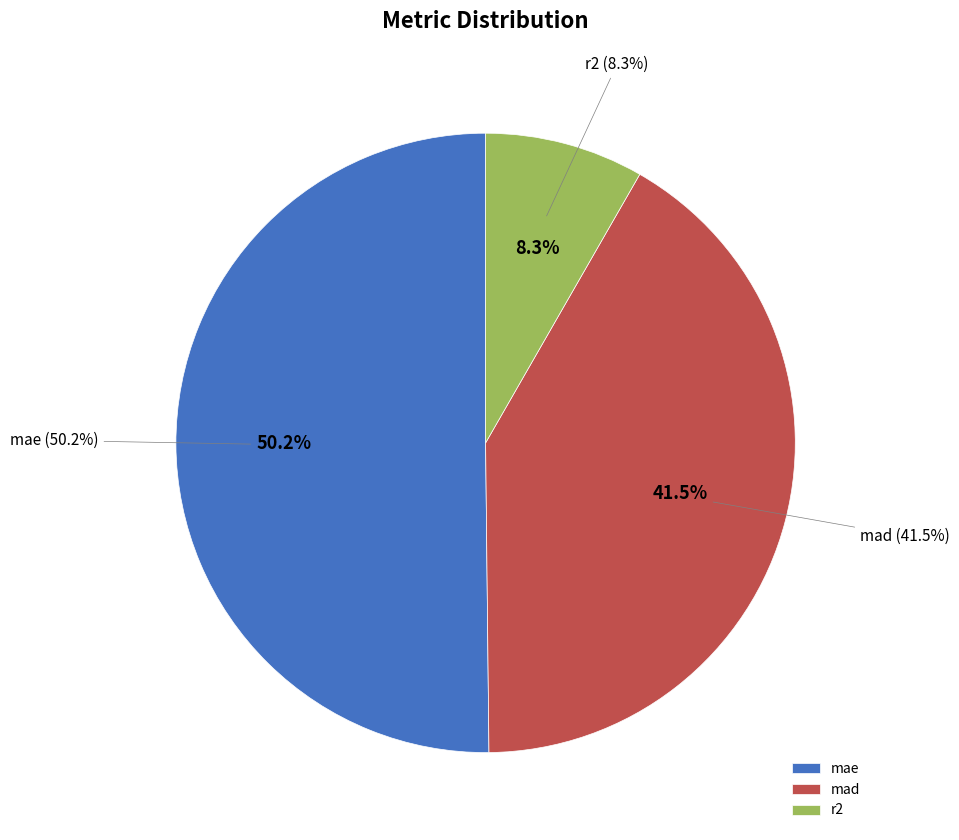

To the nearest percent, what is the difference between the mad and mae slice percentages?

9%